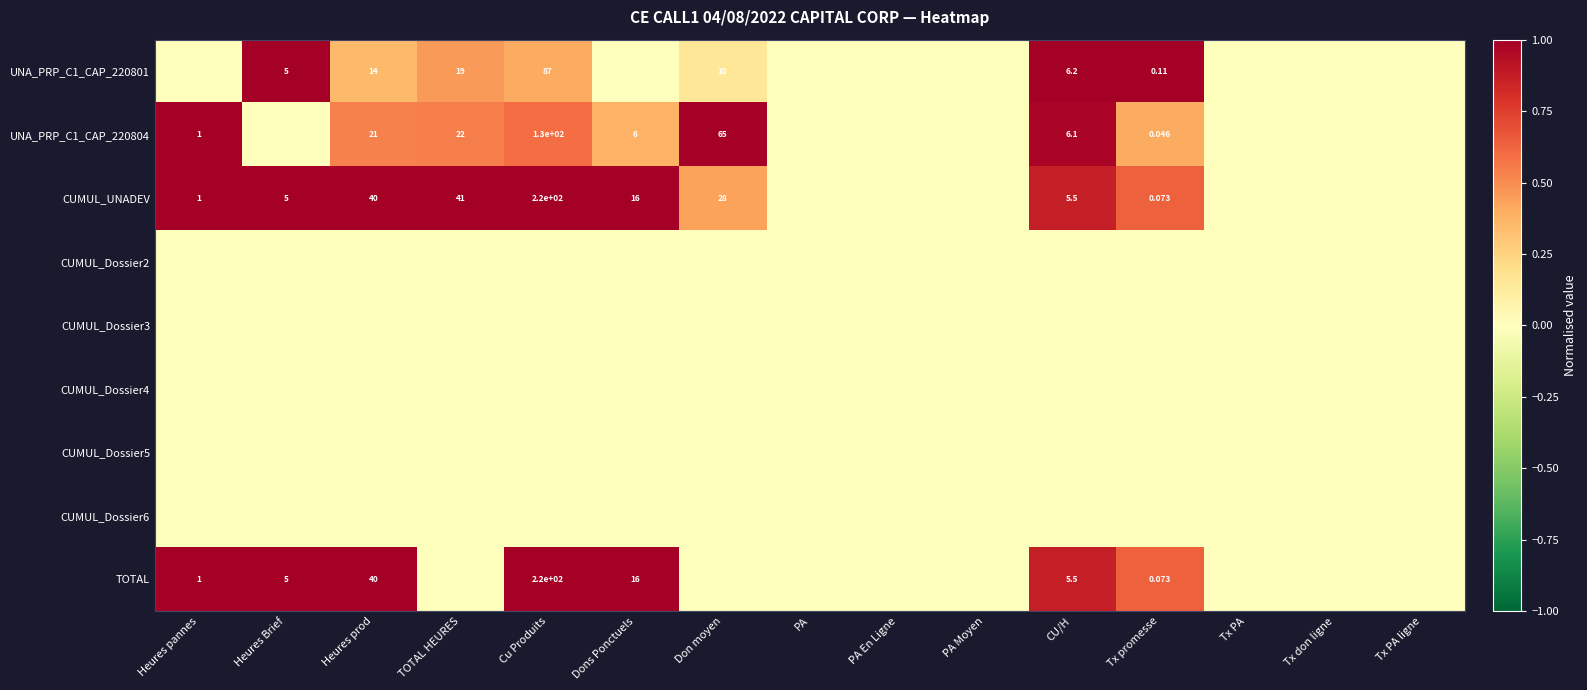

Which series changed the most between Heures Brief and Tx promesse?

UNA_PRP_C1_CAP_220804